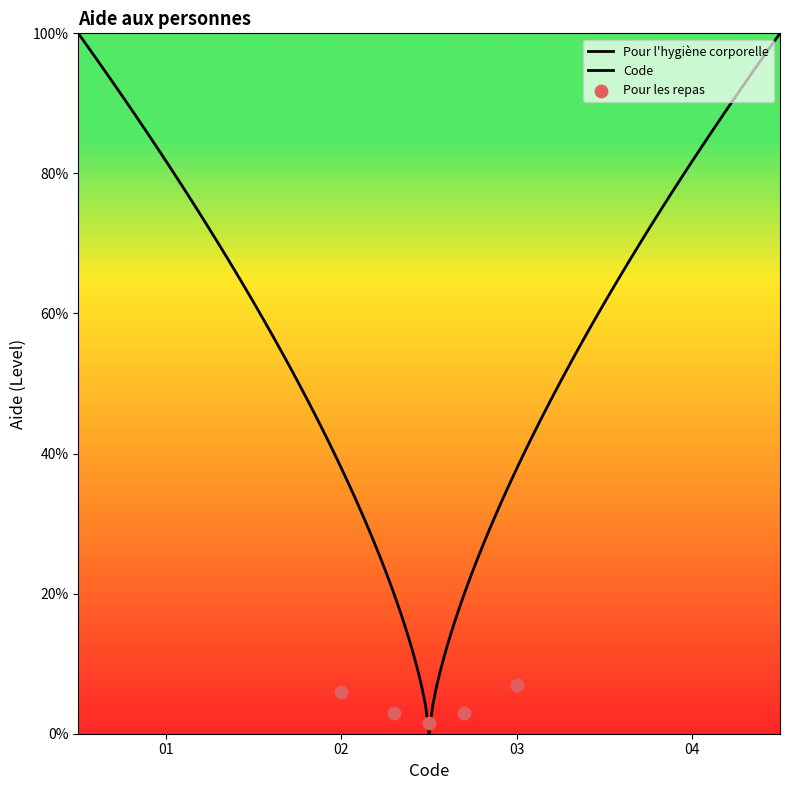

What is the total value across all series at Pour l'hygiène corporelle?

2